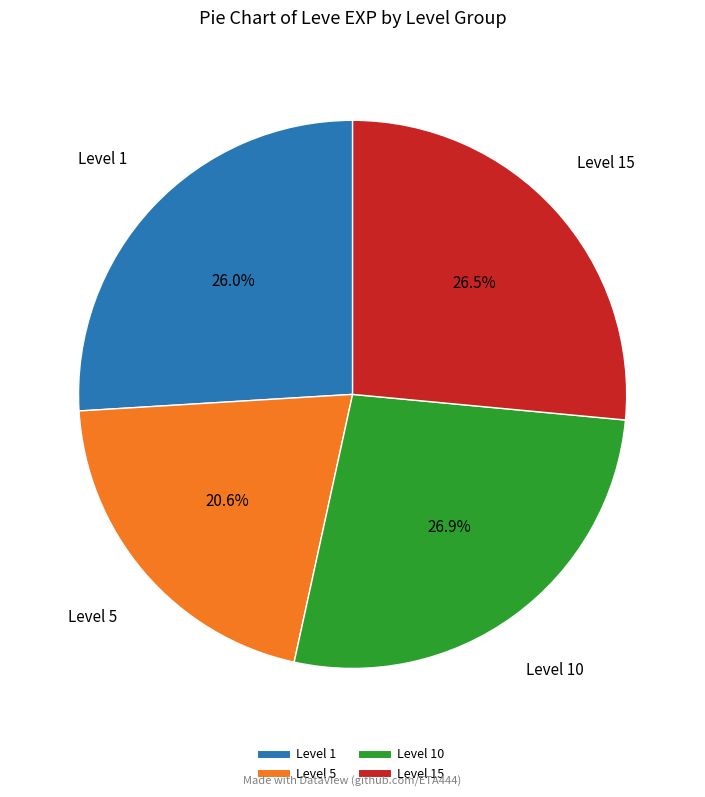

Is there any slice that represents more than half of the pie?

No